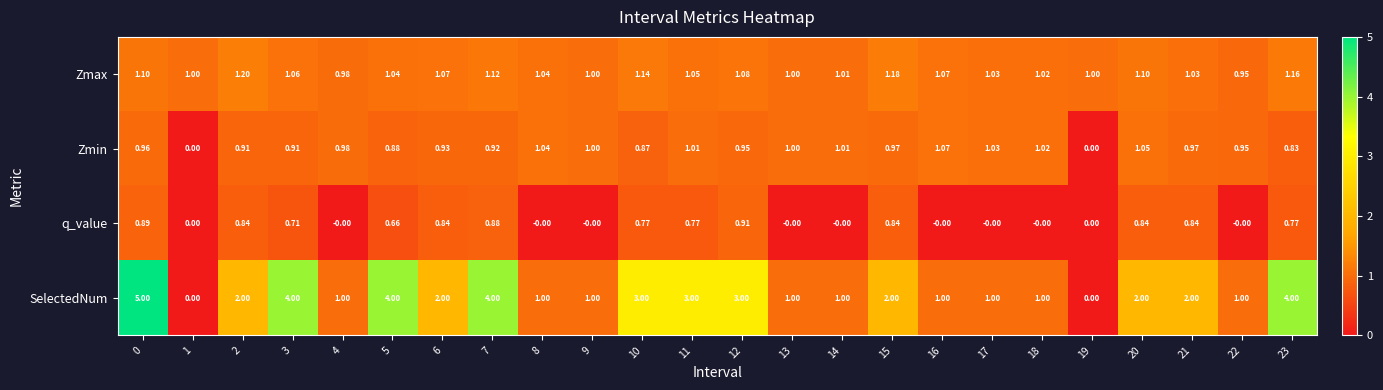

Which series has the largest total across all categories?

SelectedNum